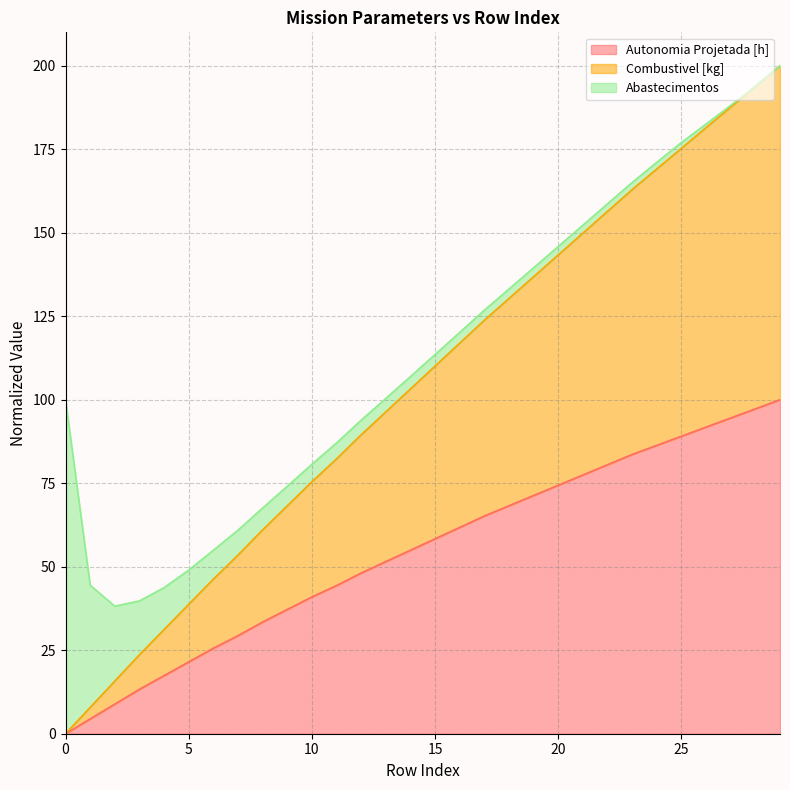

Rank the categories by Combustivel [kg] value from highest to lowest.

29, 28, 27, 26, 25, 24, 23, 22, 21, 20, 19, 18, 17, 16, 15, 14, 13, 12, 11, 10, 9, 8, 7, 6, 5, 4, 3, 2, 1, 0